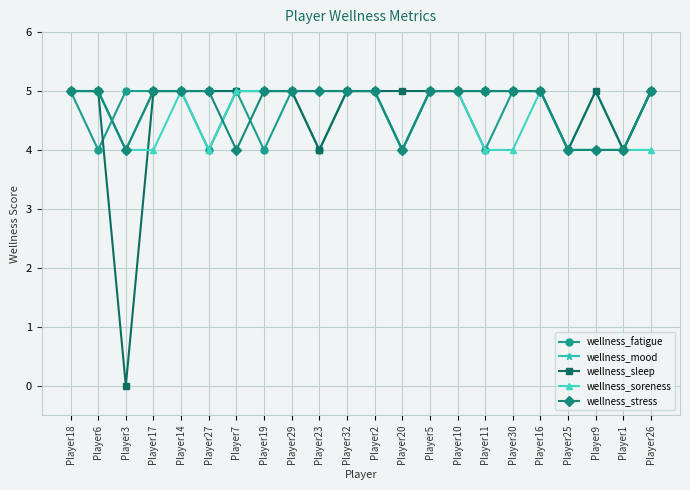

The value of wellness_mood at Player17 is 5. True or false?

True